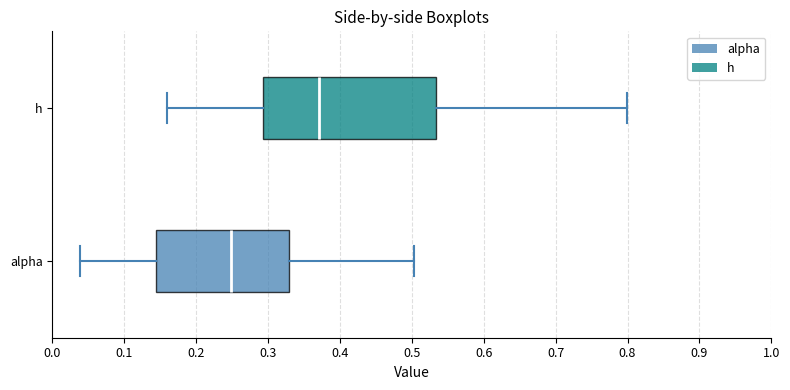

Reading bottom to top, transcribe this box plot: for each box, give where its median line is, the range the box spans, and where its two whiskers end, as read against the x-axis. The values are not printed on the chart, so give them approximately, as read against the axis.

alpha: median 0.25, box 0.14 to 0.33, whiskers 0.04 to 0.50
h: median 0.37, box 0.29 to 0.53, whiskers 0.16 to 0.80